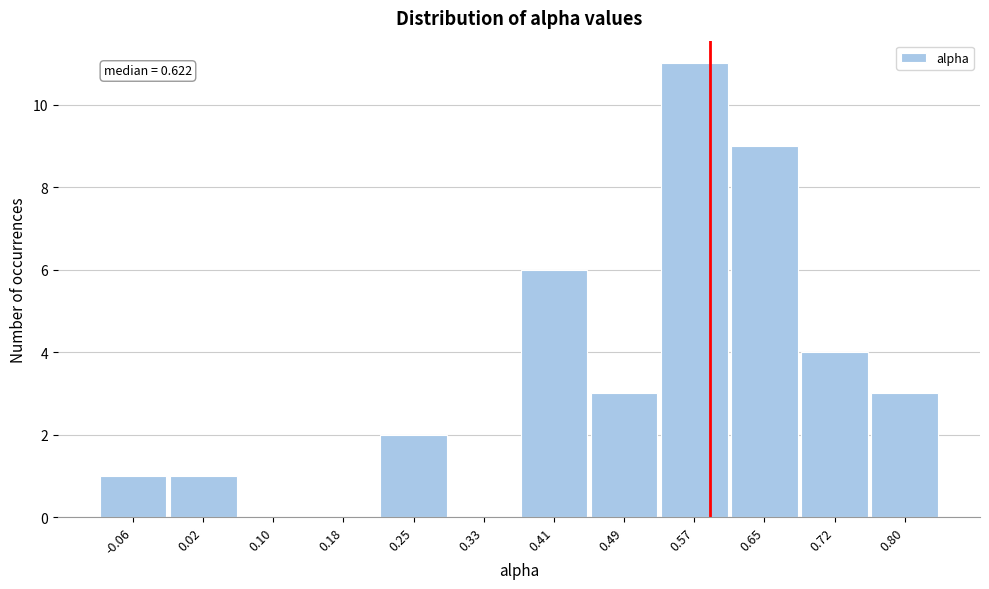

What is the greatest value displayed?

11